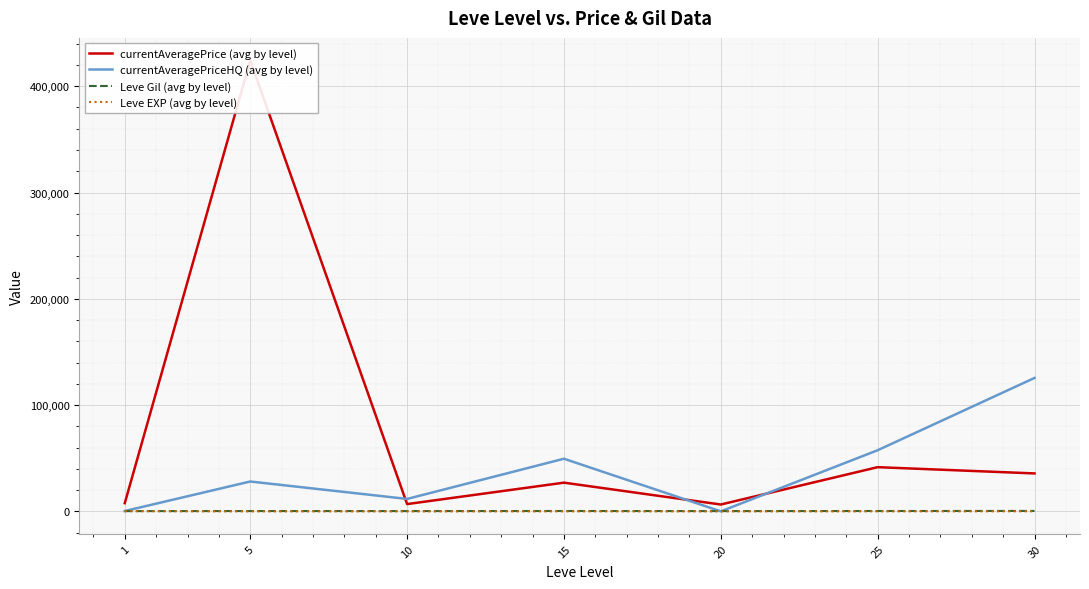

Which has a higher value, 30 or 1?

30